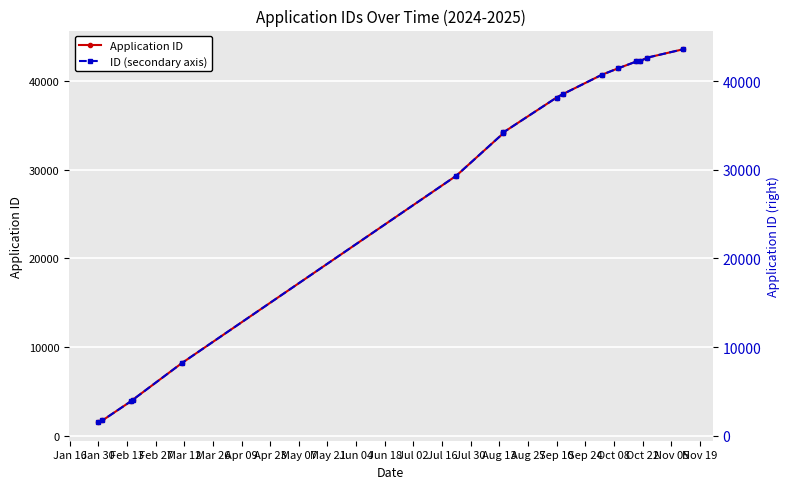

Which series has the widest spread of values?

Application ID